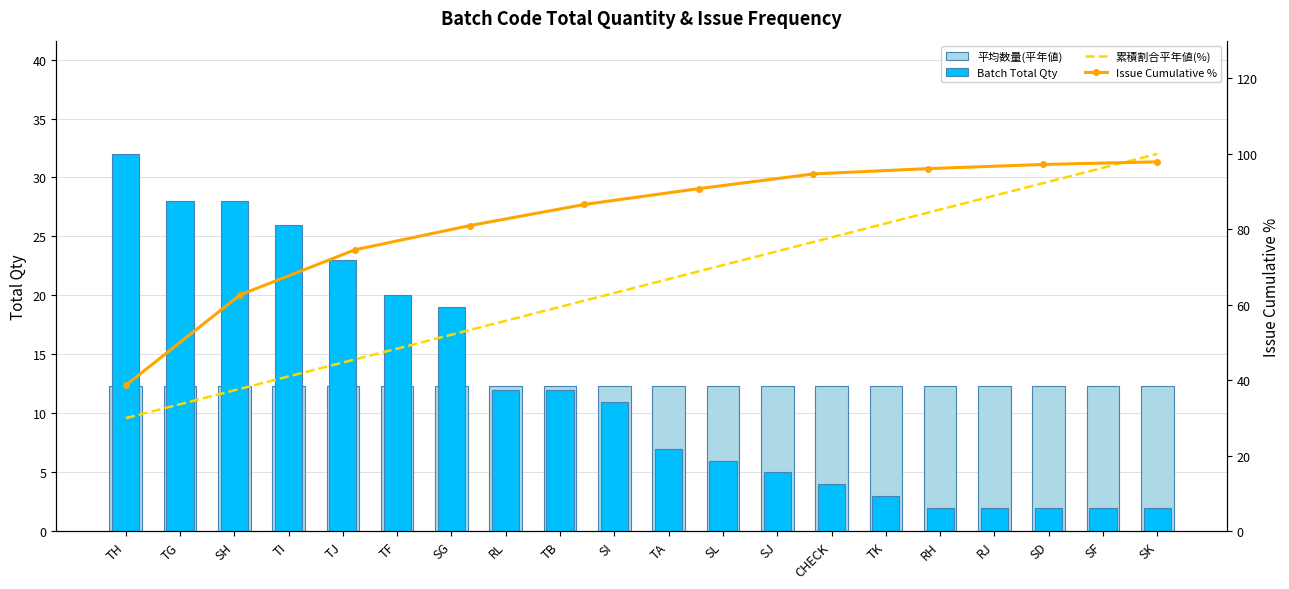

Where is the data nearest to the value 17?

SG